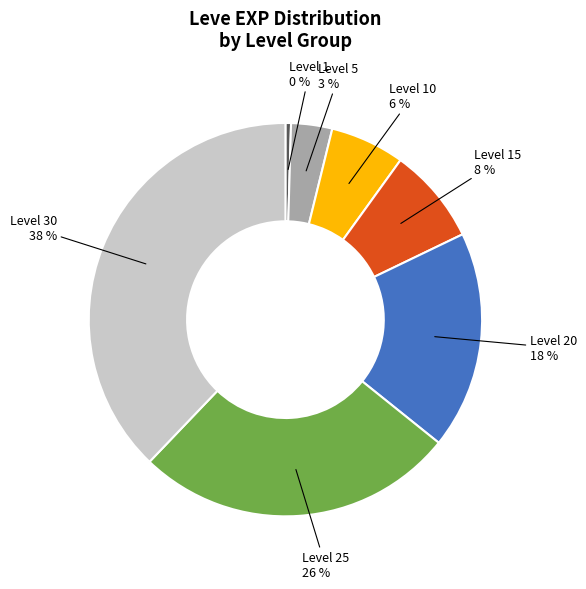

Does any single category account for the majority?

No